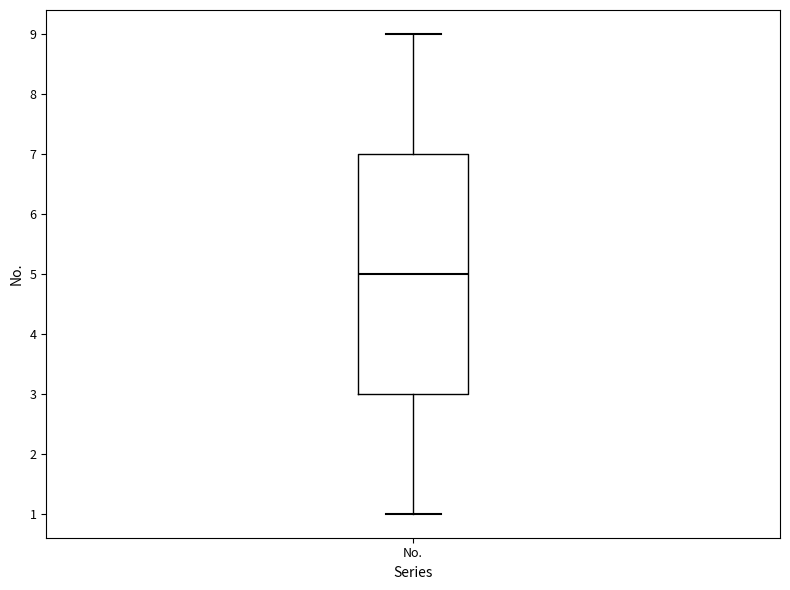

Read this box plot against the y-axis: the position of the median line, the range covered by the box, and the ends of both whiskers. The values are not printed on the chart, so give them approximately, as read against the axis.

median 5, box 3 to 7, whiskers 1 to 9